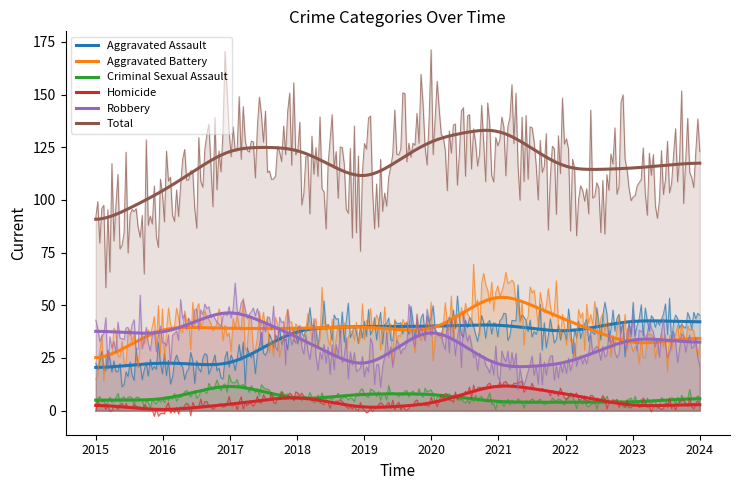

What is the value of the Robbery point at the 6th from the left?

41